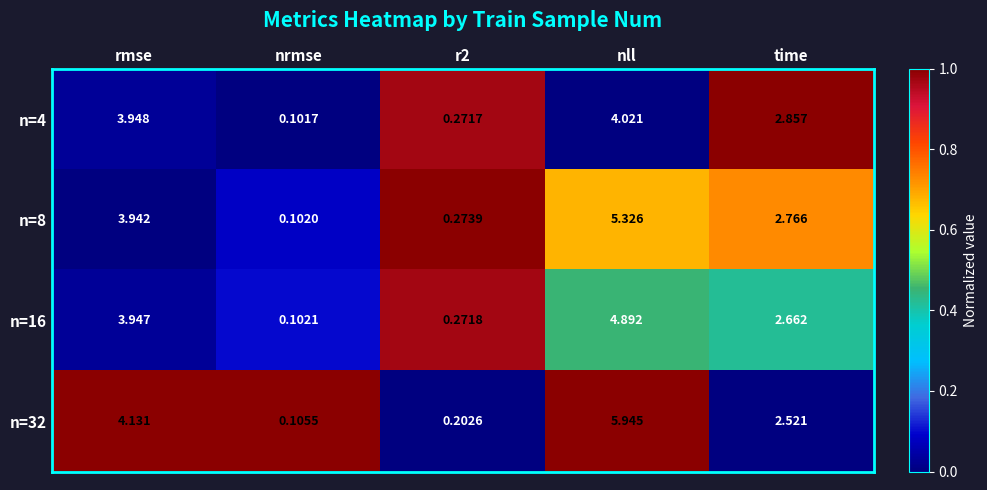

At r2, list the series in order from largest to smallest.

n=8, n=16, n=4, n=32